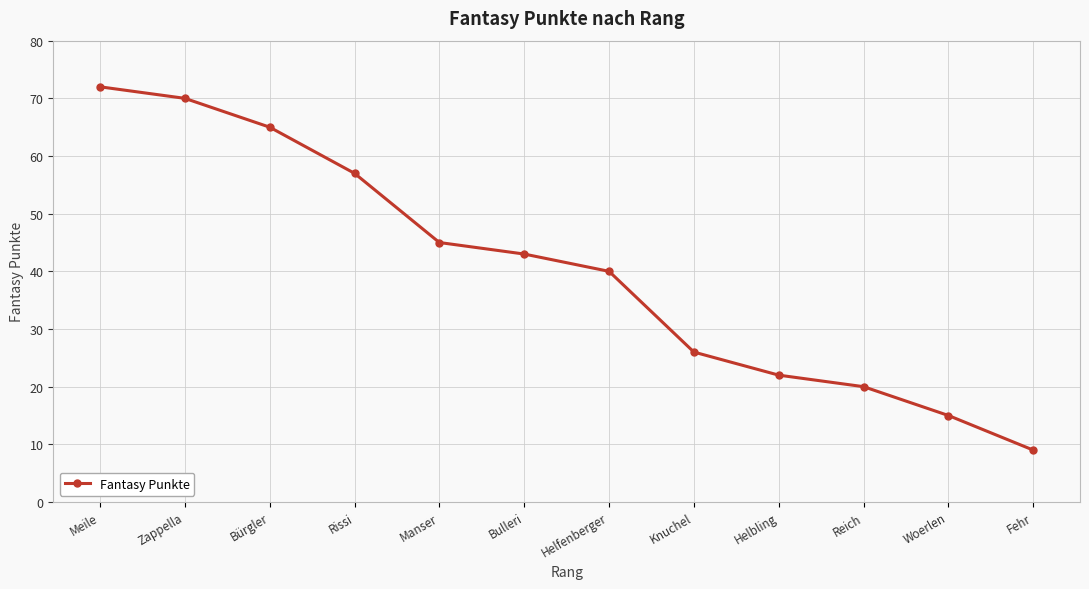

What position from the left is Woerlen?

11